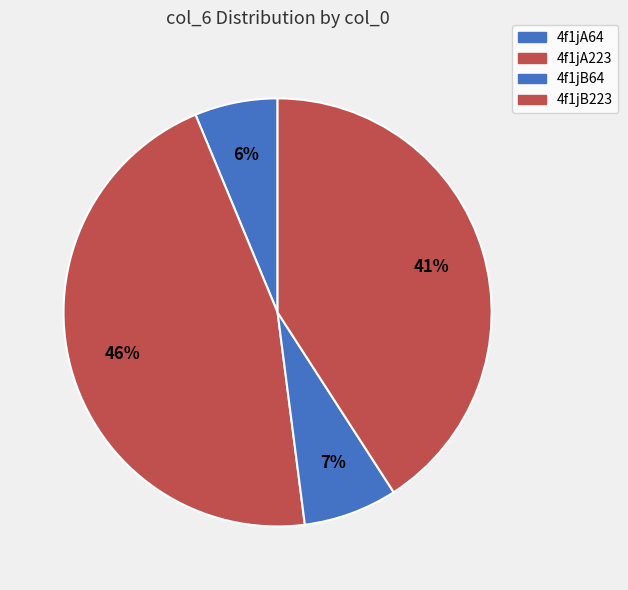

How many slices are in this pie chart?

4